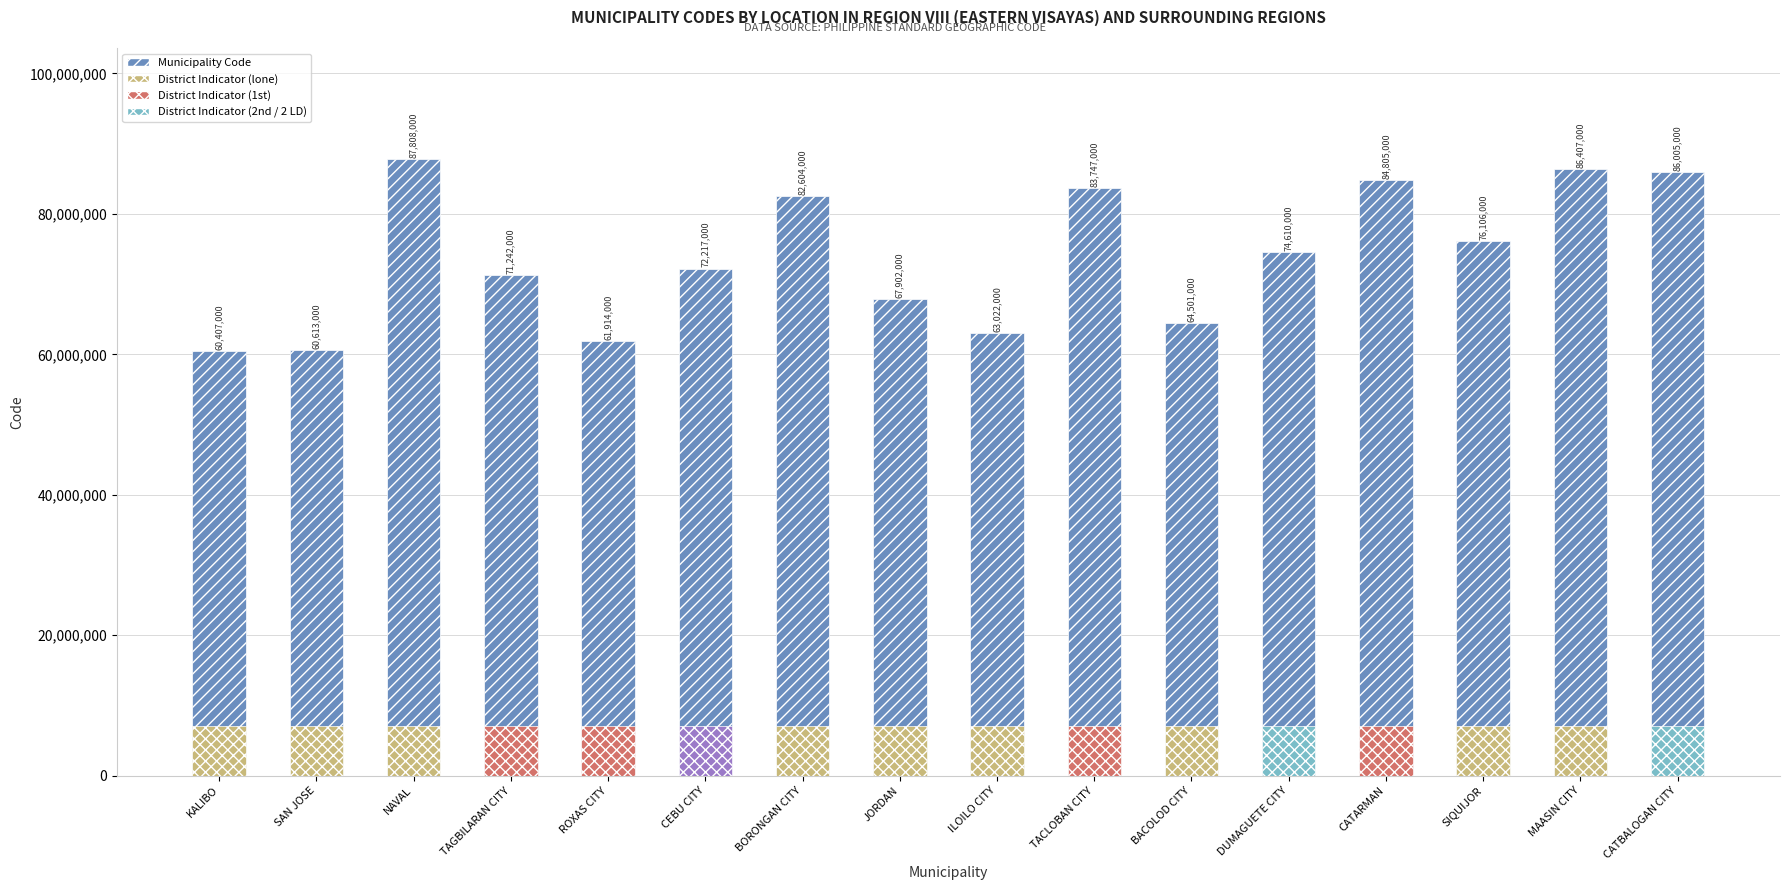

Which category has the highest value in the District Indicator series?

KALIBO